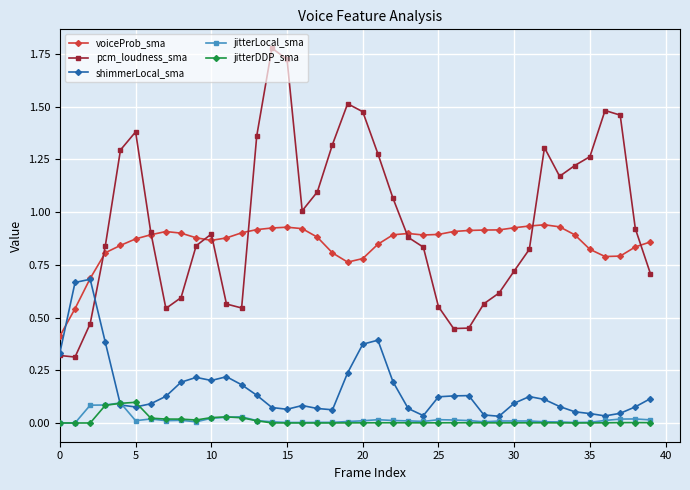

Does the chart have visible grid lines?

Yes